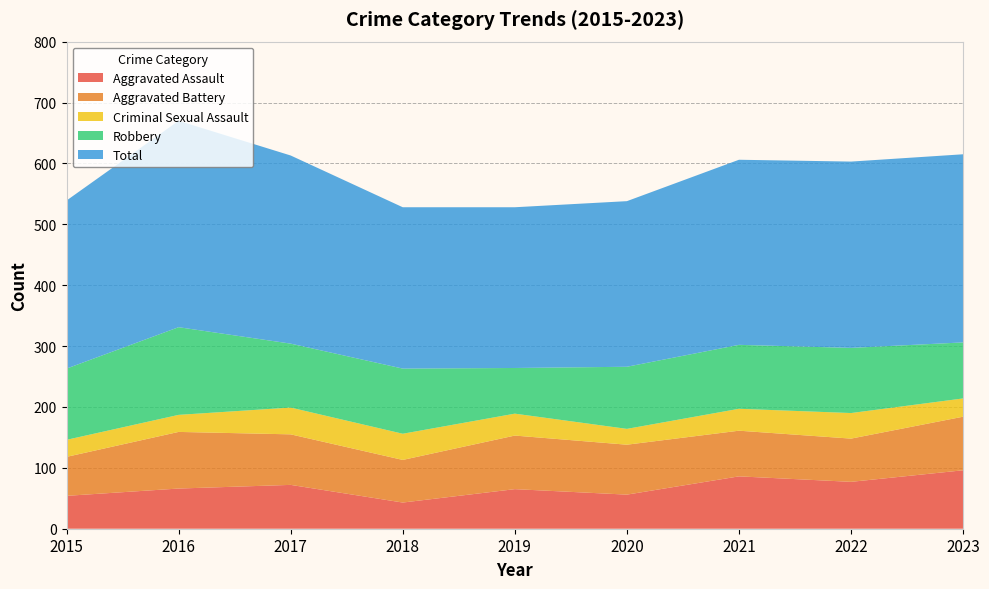

Reading left to right, transcribe all the data shown in this chart.

Aggravated Assault: 2015=54	2016=66	2017=72	2018=43	2019=65	2020=56	2021=86	2022=77	2023=96
Aggravated Battery: 2015=64	2016=93	2017=83	2018=70	2019=88	2020=82	2021=75	2022=71	2023=88
Criminal Sexual Assault: 2015=28	2016=28	2017=44	2018=43	2019=36	2020=26	2021=36	2022=42	2023=30
Robbery: 2015=117	2016=144	2017=105	2018=107	2019=75	2020=102	2021=105	2022=107	2023=92
Total: 2015=276	2016=339	2017=309	2018=265	2019=264	2020=272	2021=304	2022=306	2023=309